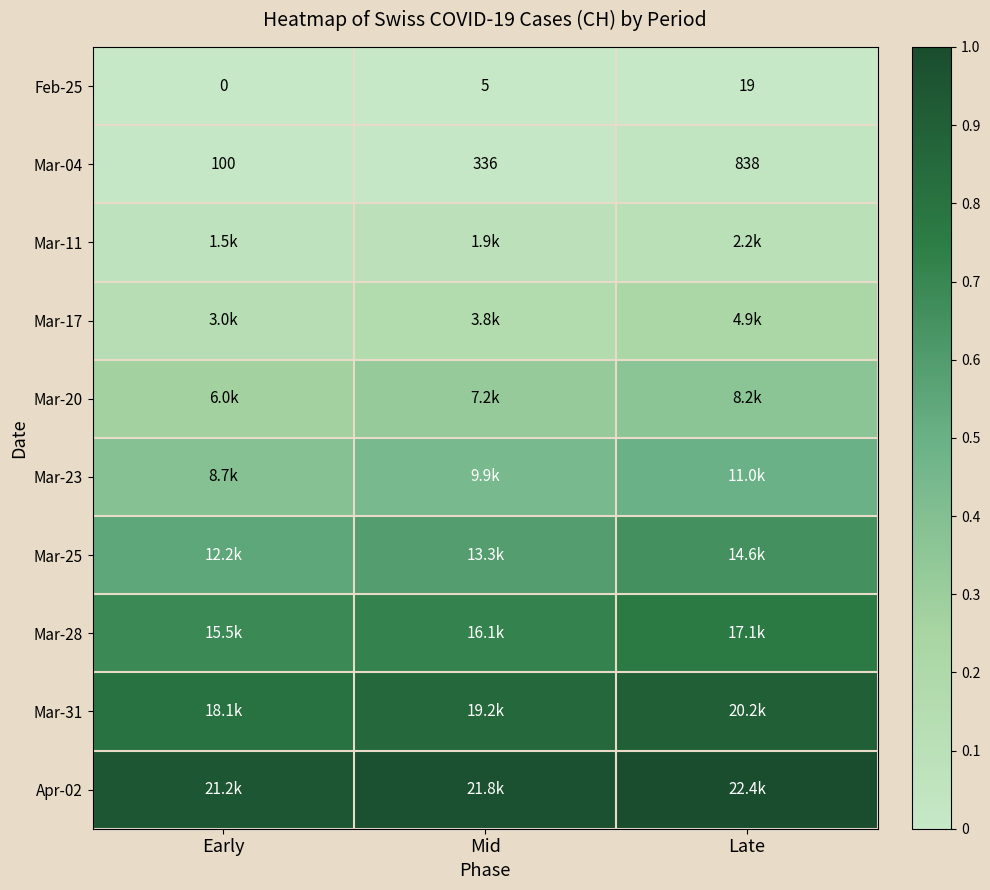

At Late, list the series in order from smallest to largest.

Feb-25, Mar-04, Mar-11, Mar-17, Mar-20, Mar-23, Mar-25, Mar-28, Mar-31, Apr-02